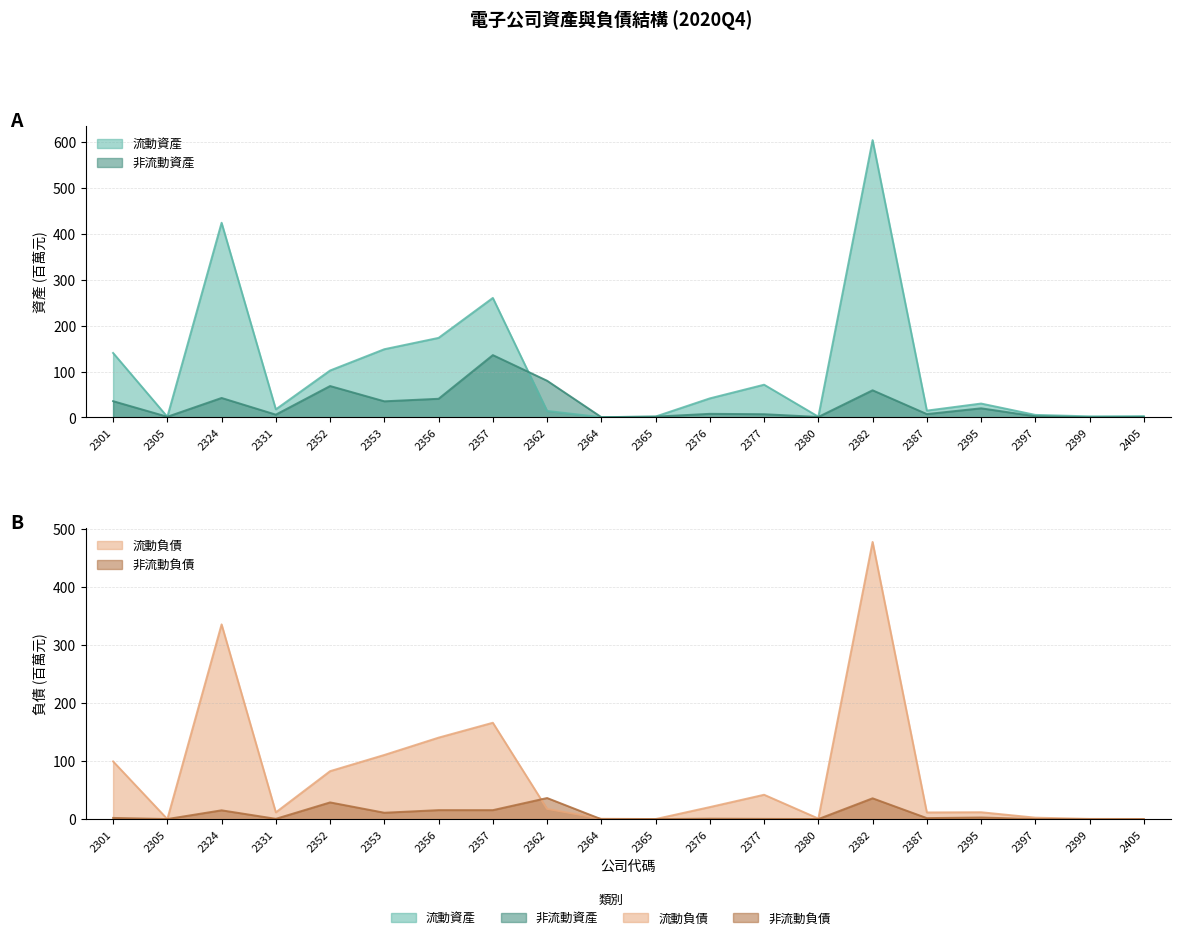

At how many categories does at least one series exceed 473?

1